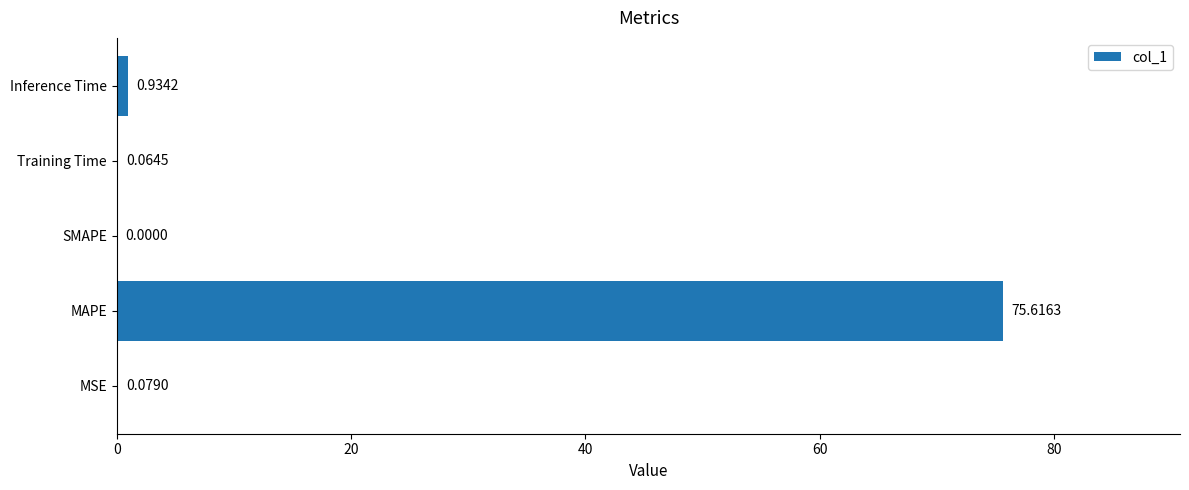

What is the sum of all values?

76.7